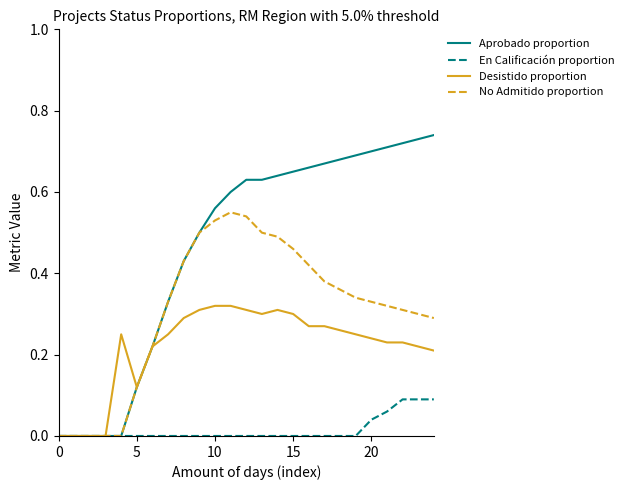

Which series has the largest range (max minus min)?

Aprobado proportion